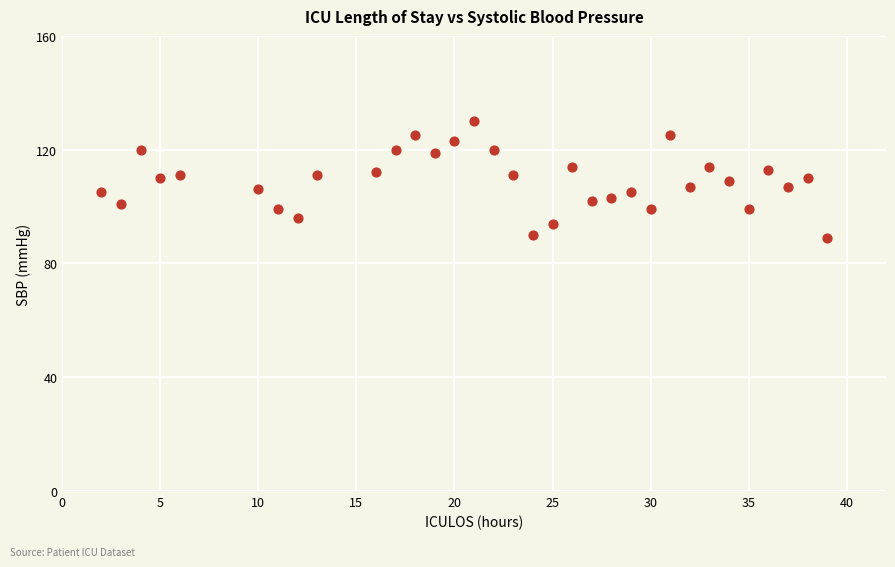

What is the range of Y values (max minus min)?

41